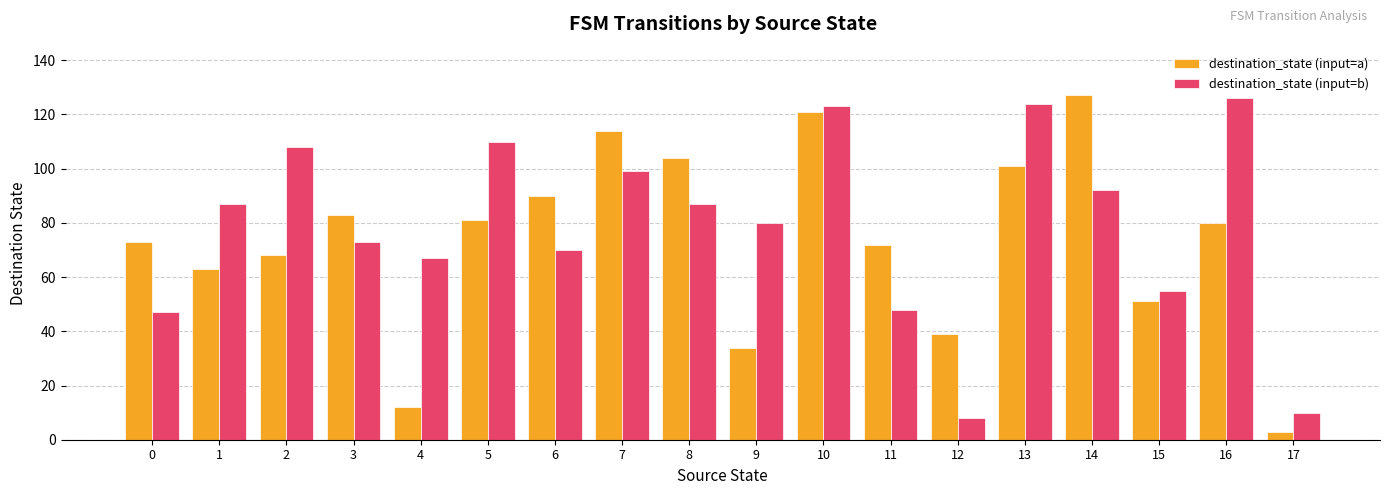

At 5, list the series in order from smallest to largest.

destination_state (input=a), destination_state (input=b)